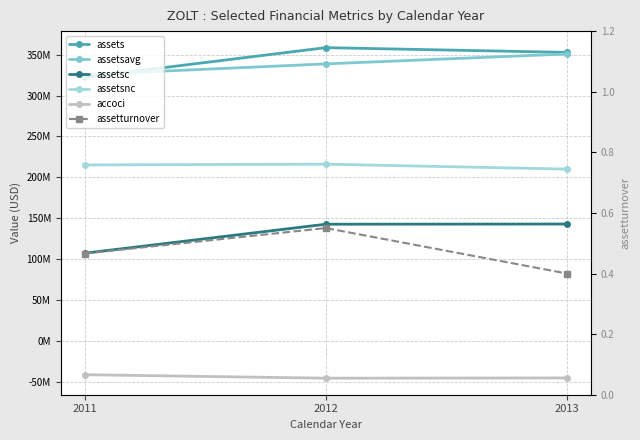

How many data points in assetsc are above 142602000?

1